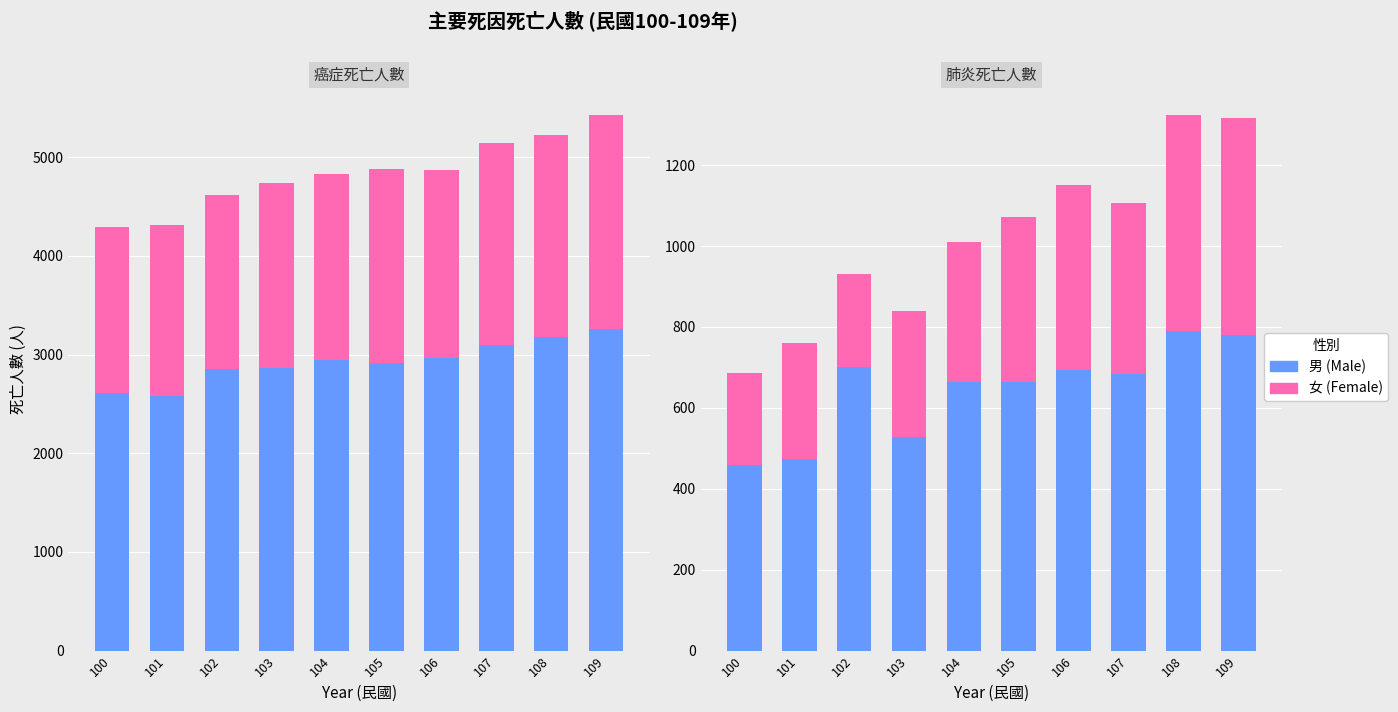

At which category does the chart reach its peak across all series?

109